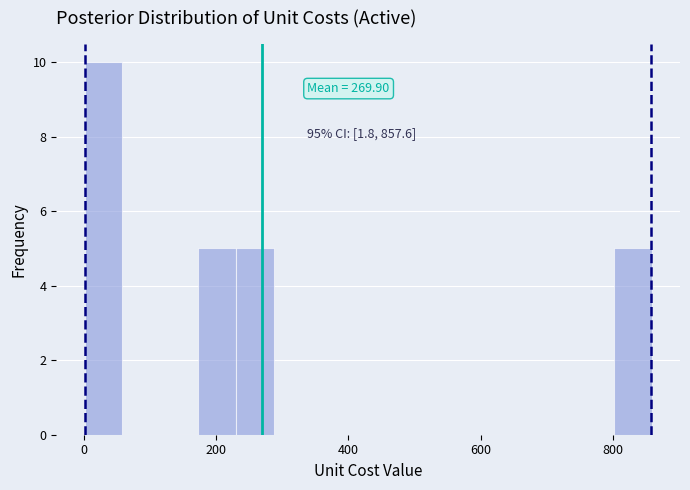

Read against the x-axis, roughly where is the centre of the tallest bar?

40